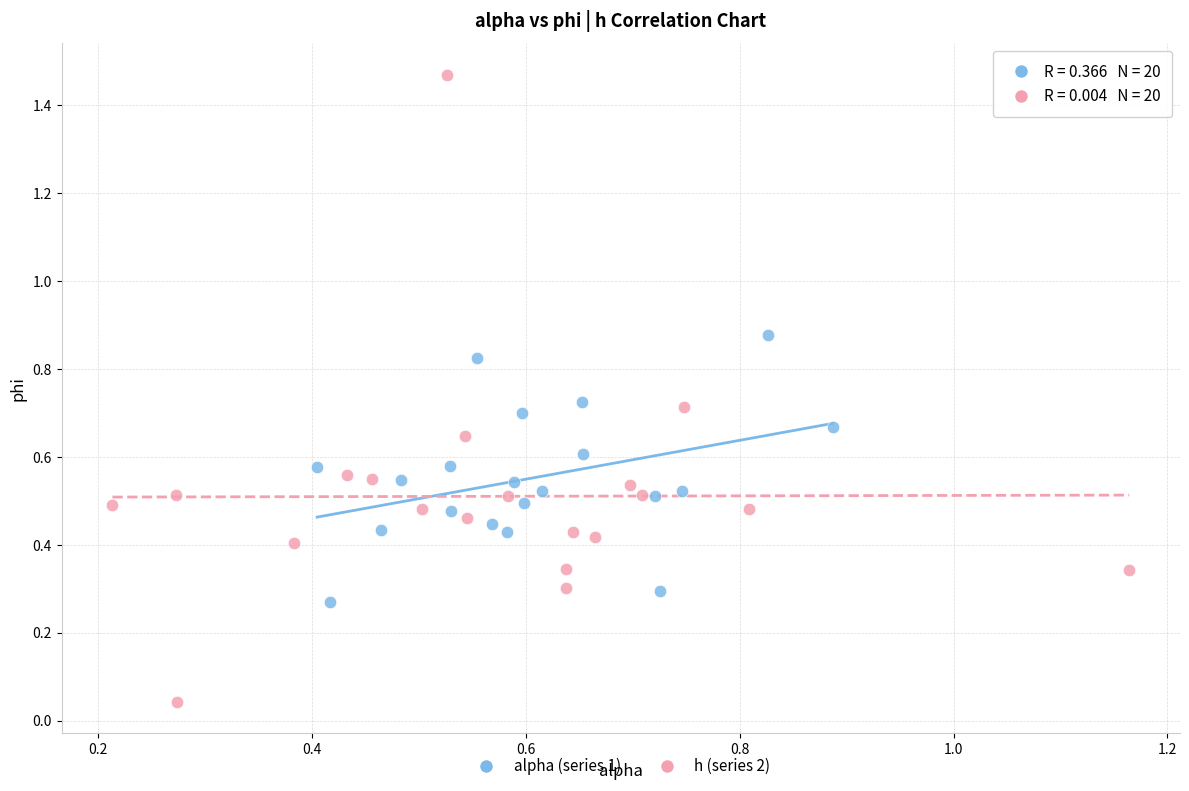

Which series has the widest spread of Y values?

h (series 2)